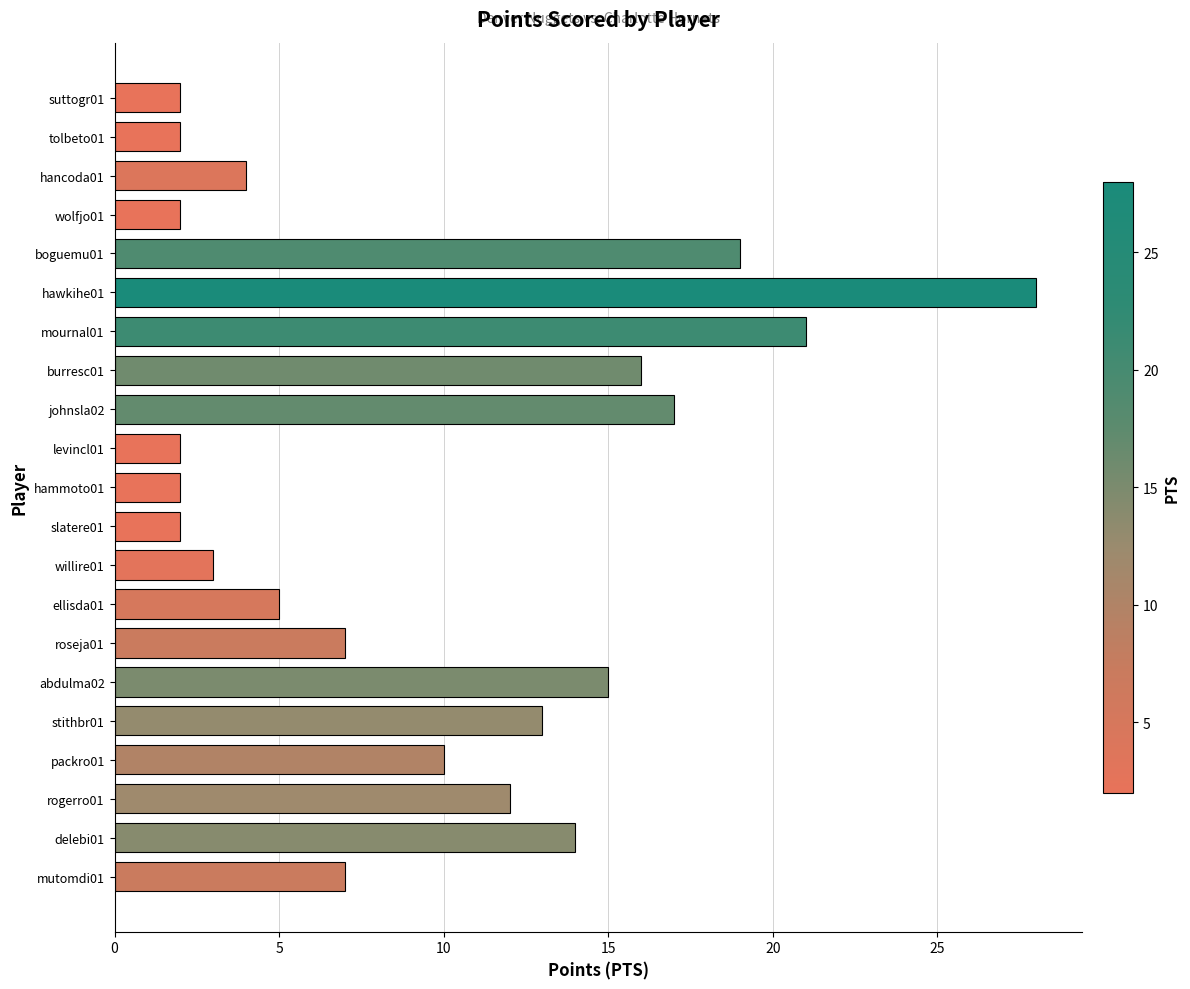

True or false: the data shows 2 at ellisda01.

False